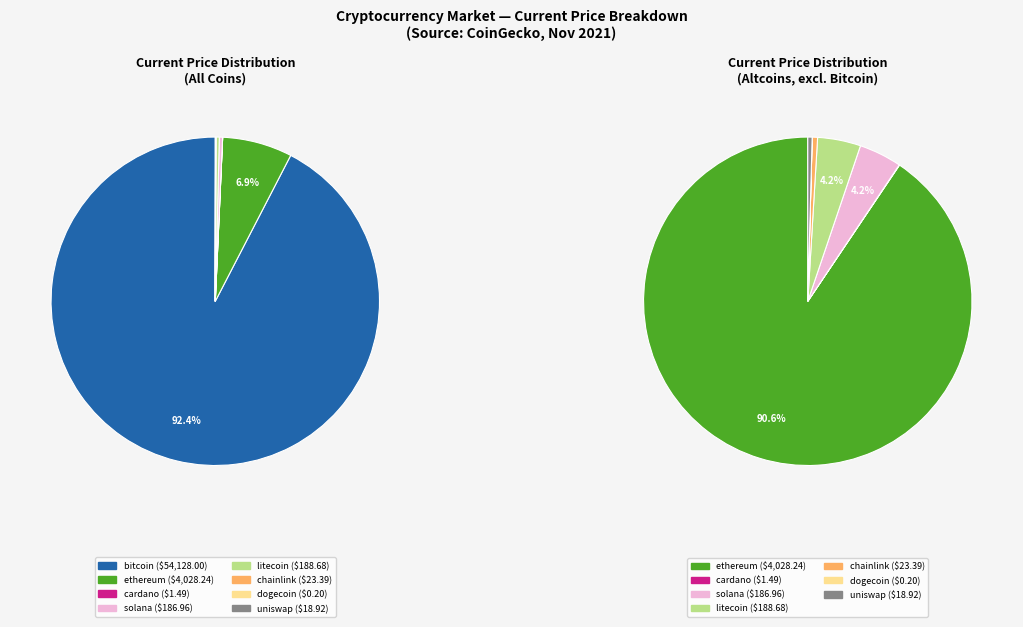

Does any single category account for the majority?

Yes